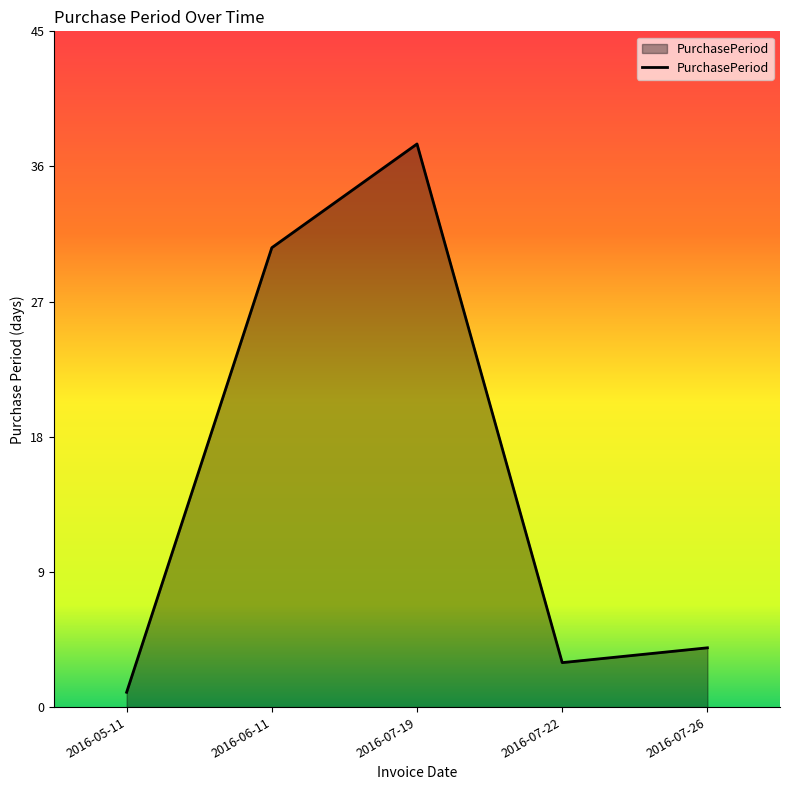

Rank the categories by value from lowest to highest.

2016-05-11, 2016-07-22, 2016-07-26, 2016-06-11, 2016-07-19